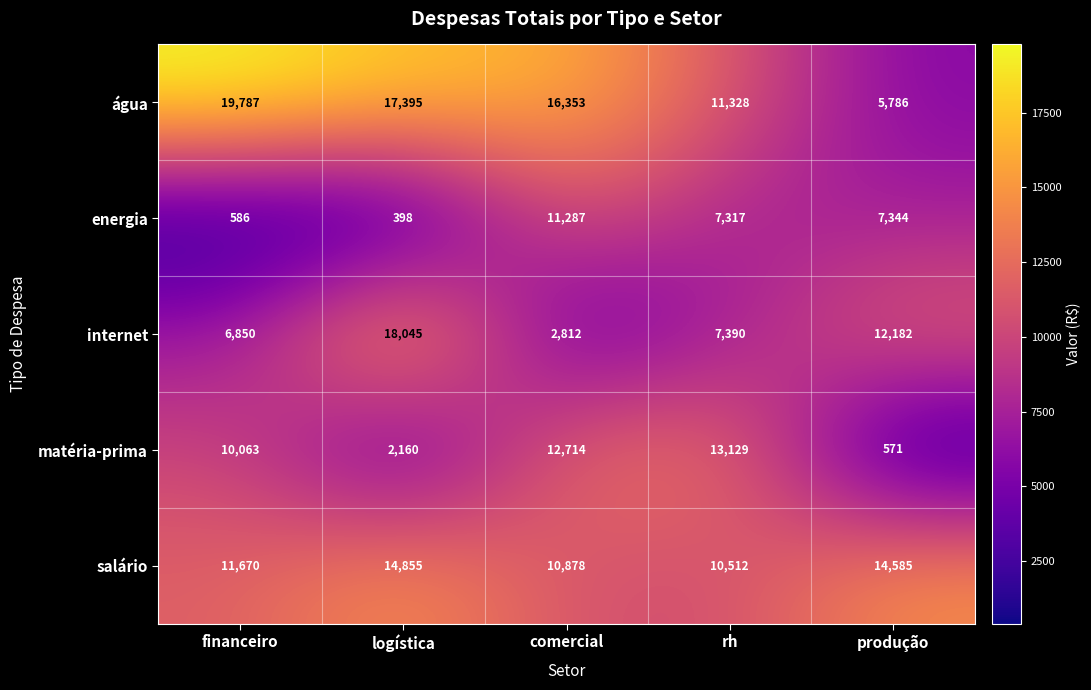

What is the spread (max minus min) of values at rh?

5812